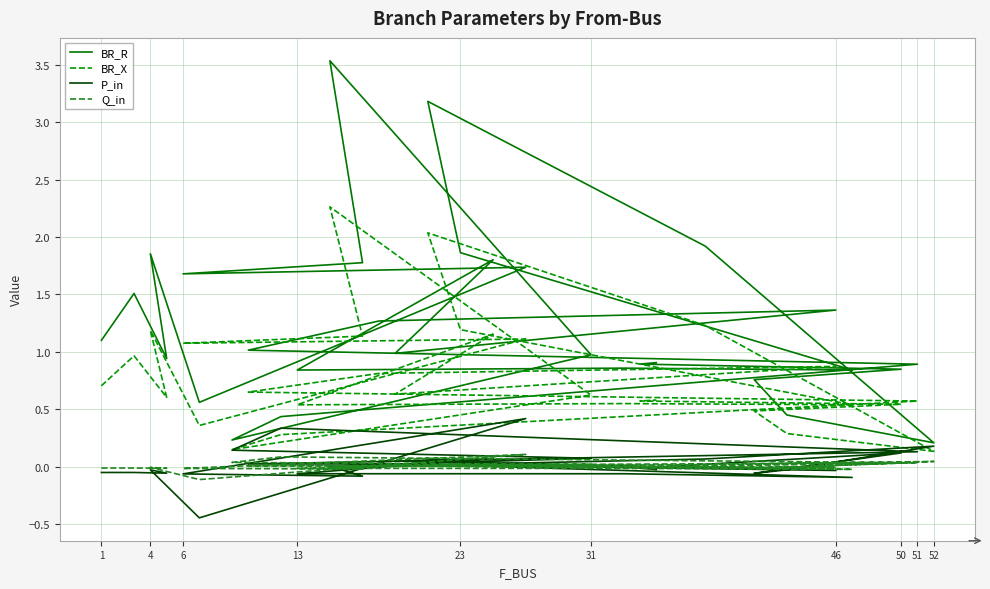

Which series has the largest total across all categories?

BR_R